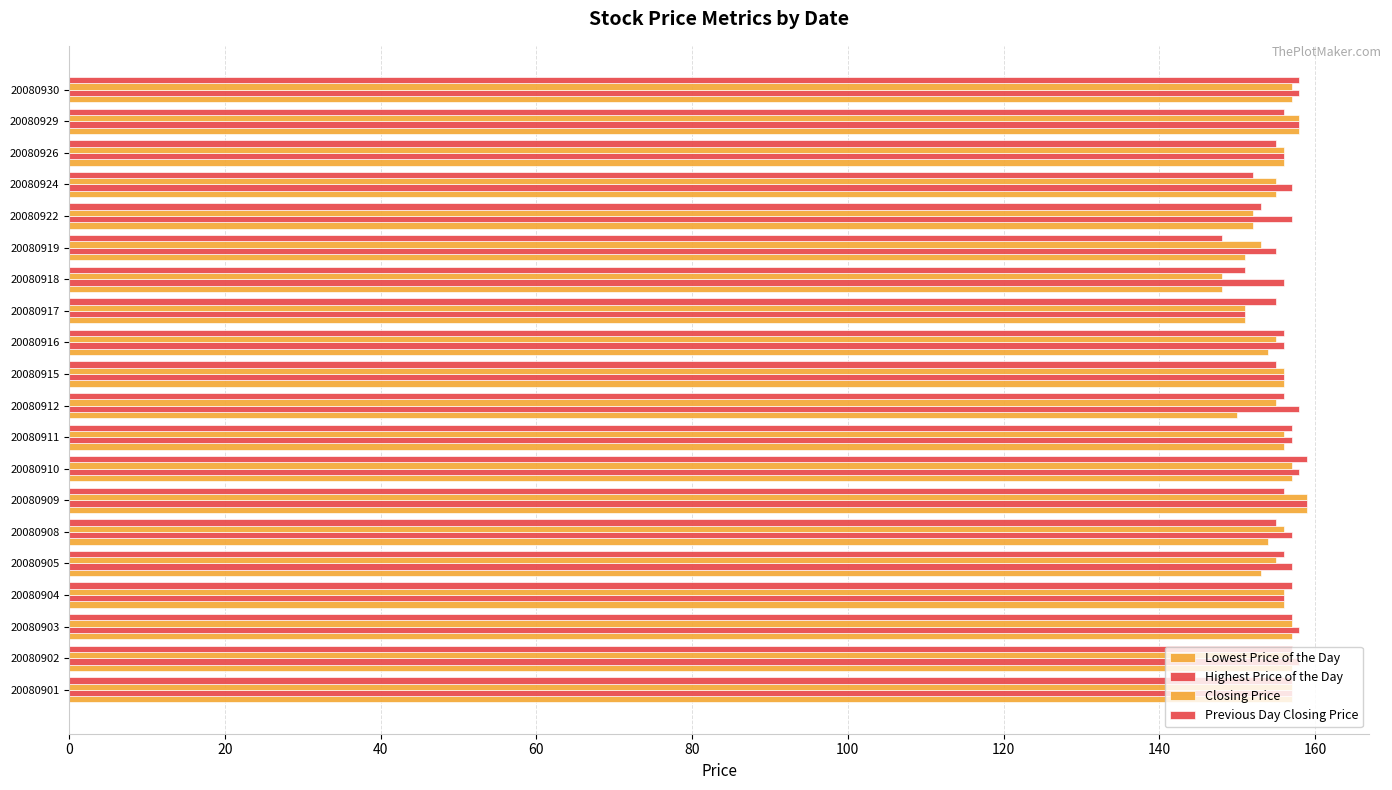

Which series has the largest total across all categories?

Highest Price of the Day